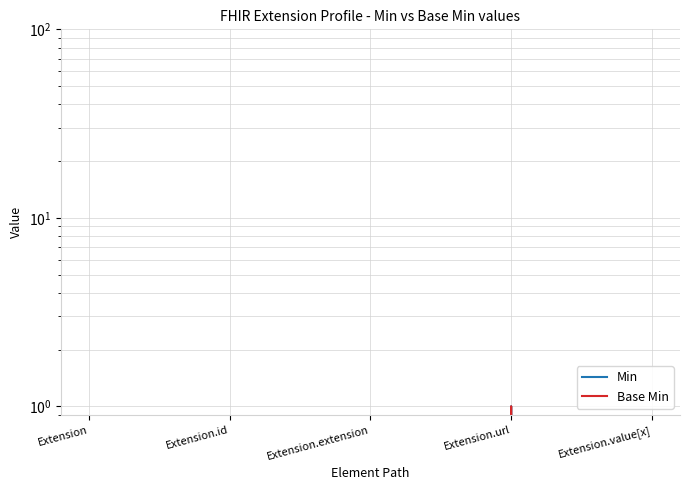

How many values in Base Min are above zero?

1